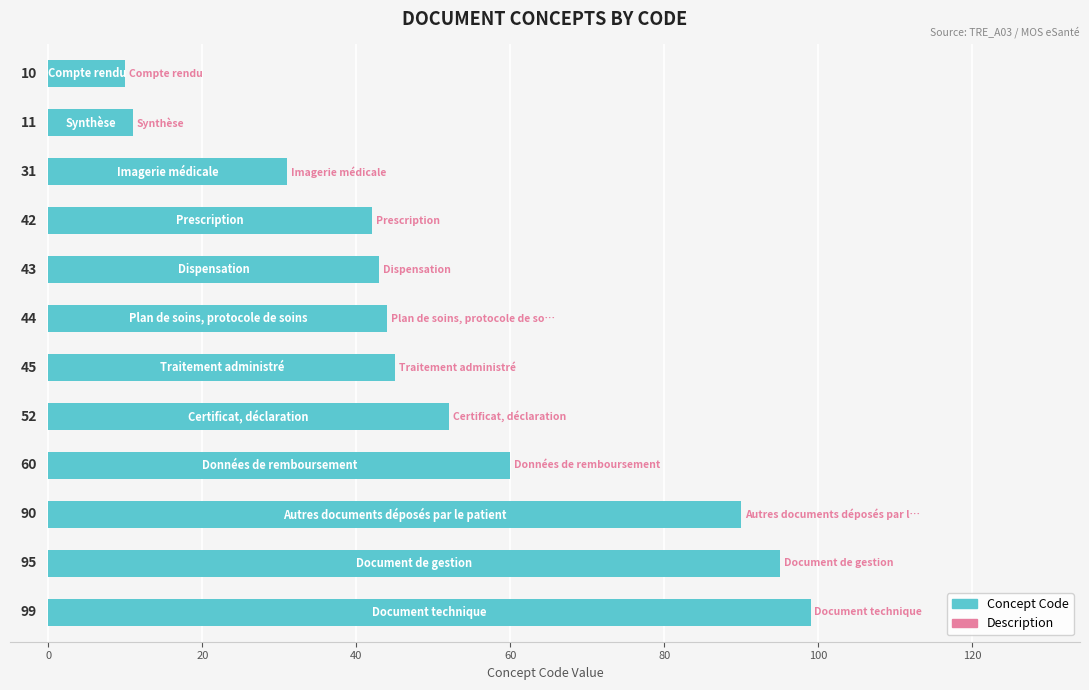

What is the value of the 2nd bar from the top?

11